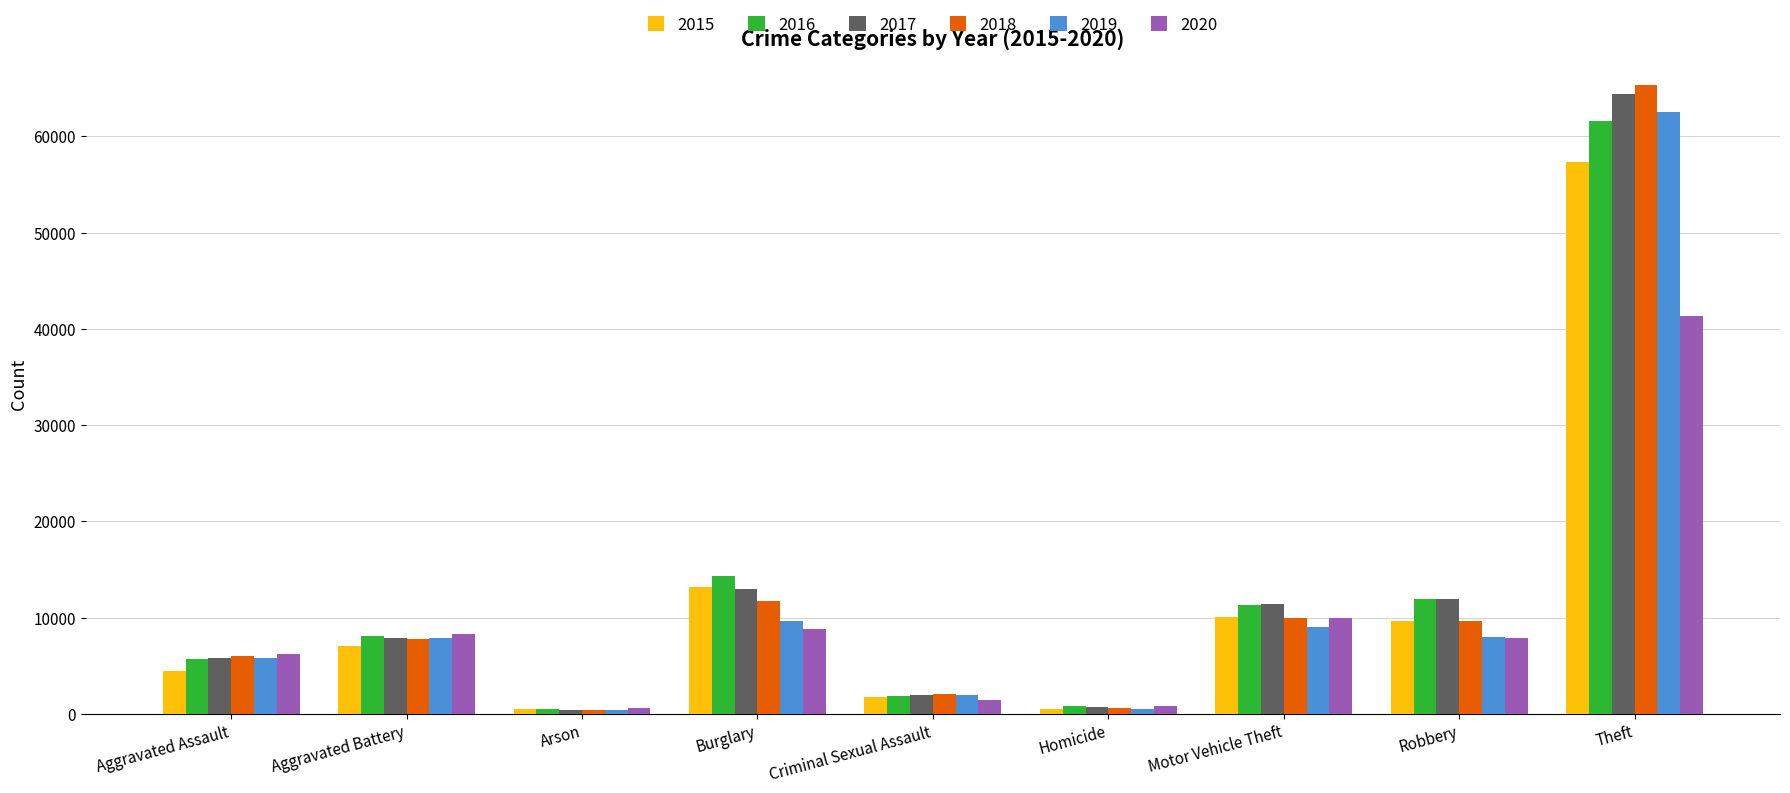

What is the label of the 2nd bar from the left?

Aggravated Battery